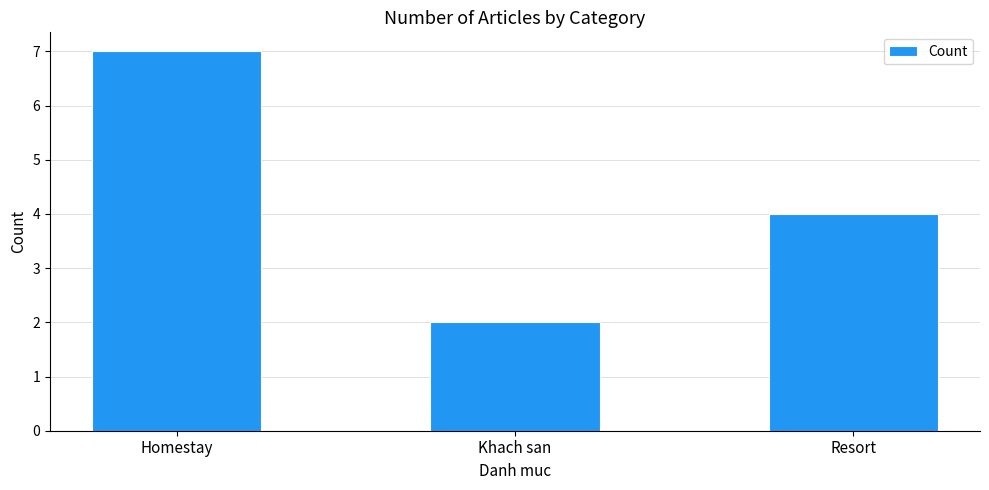

What is the change in value from Homestay to Khach san?

-5